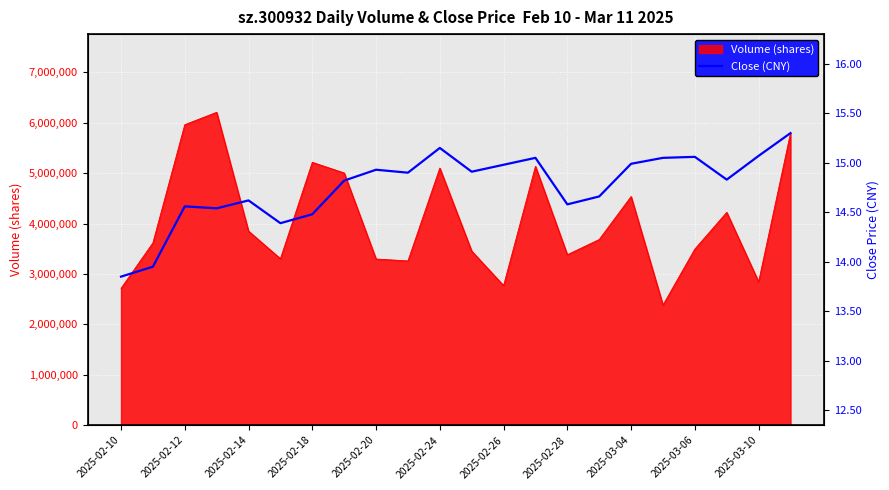

What position from the left is 19?

20